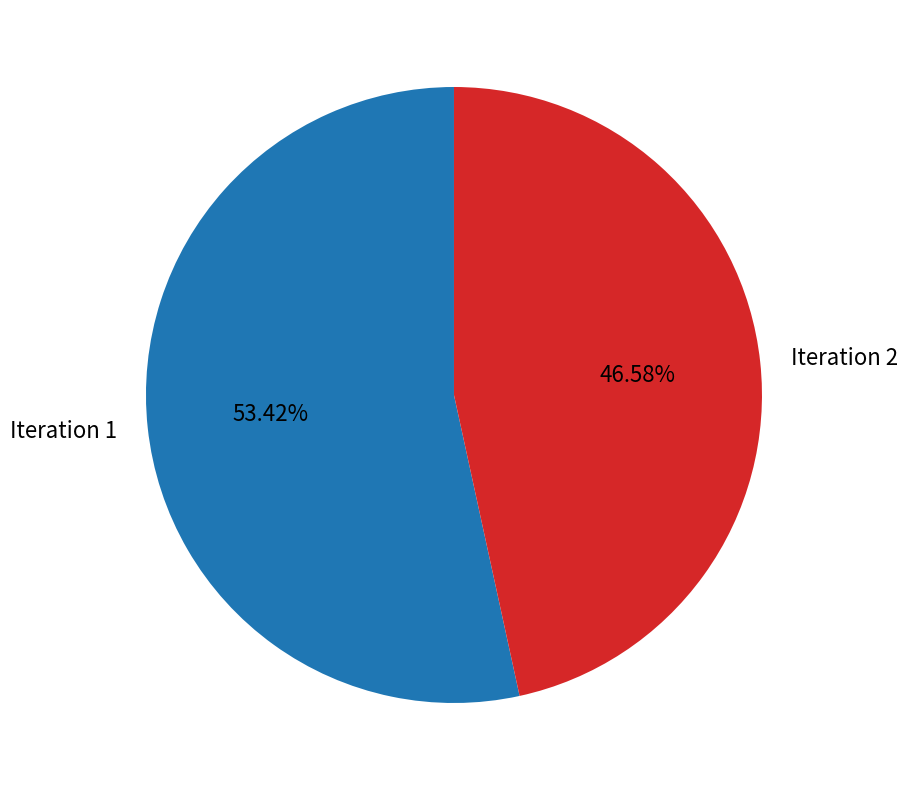

Approximately how many times larger is the value at Iteration 1 compared to Iteration 2?

1.1